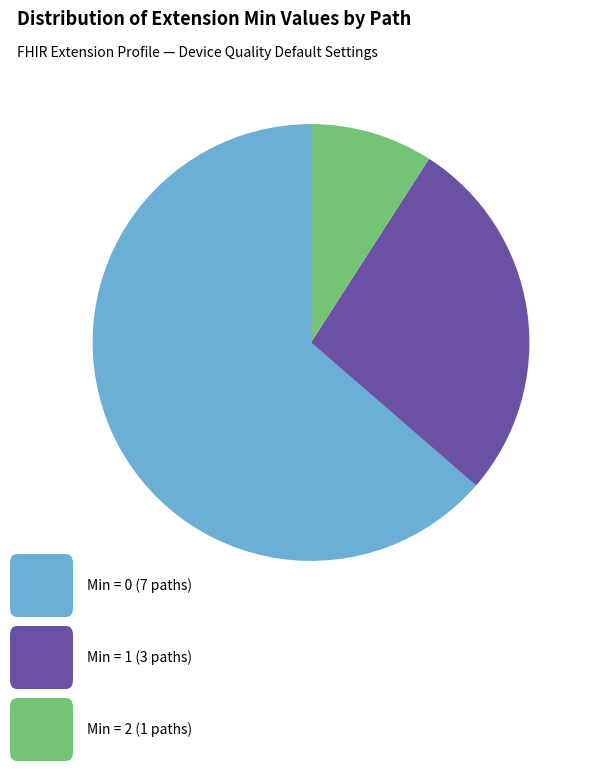

Count the number of slices in the pie.

3